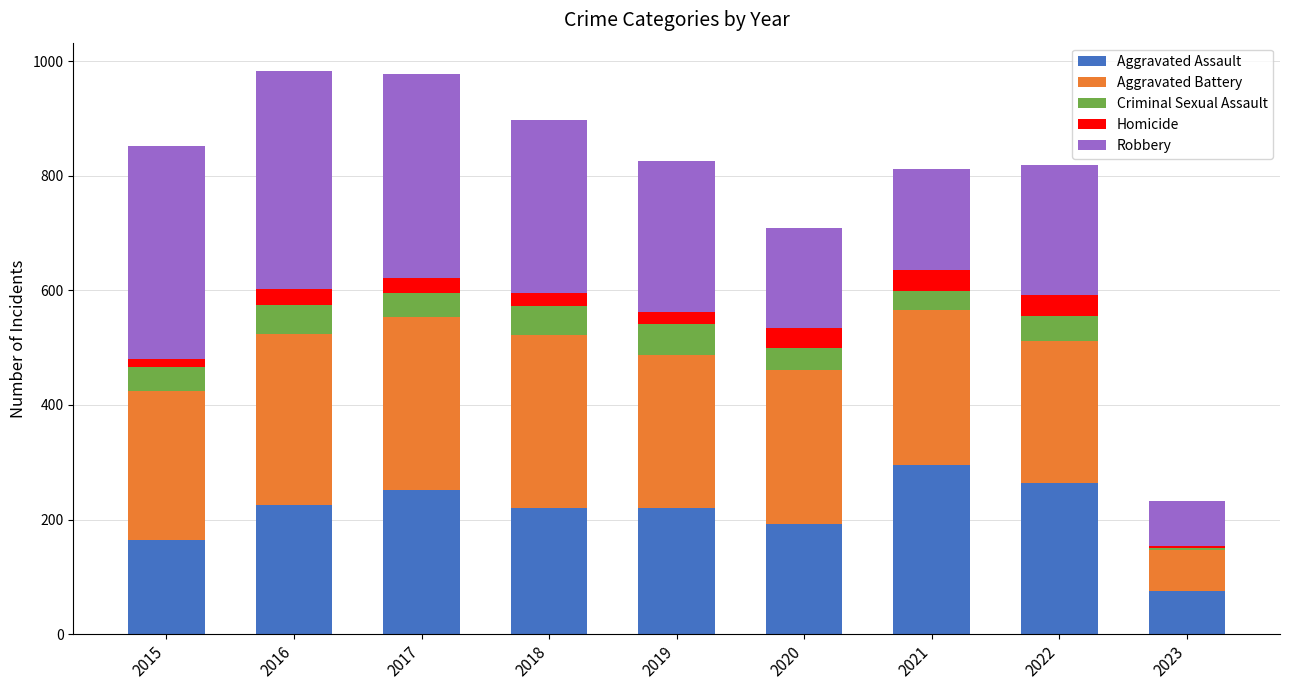

What is the total value across all series at 2022?

818